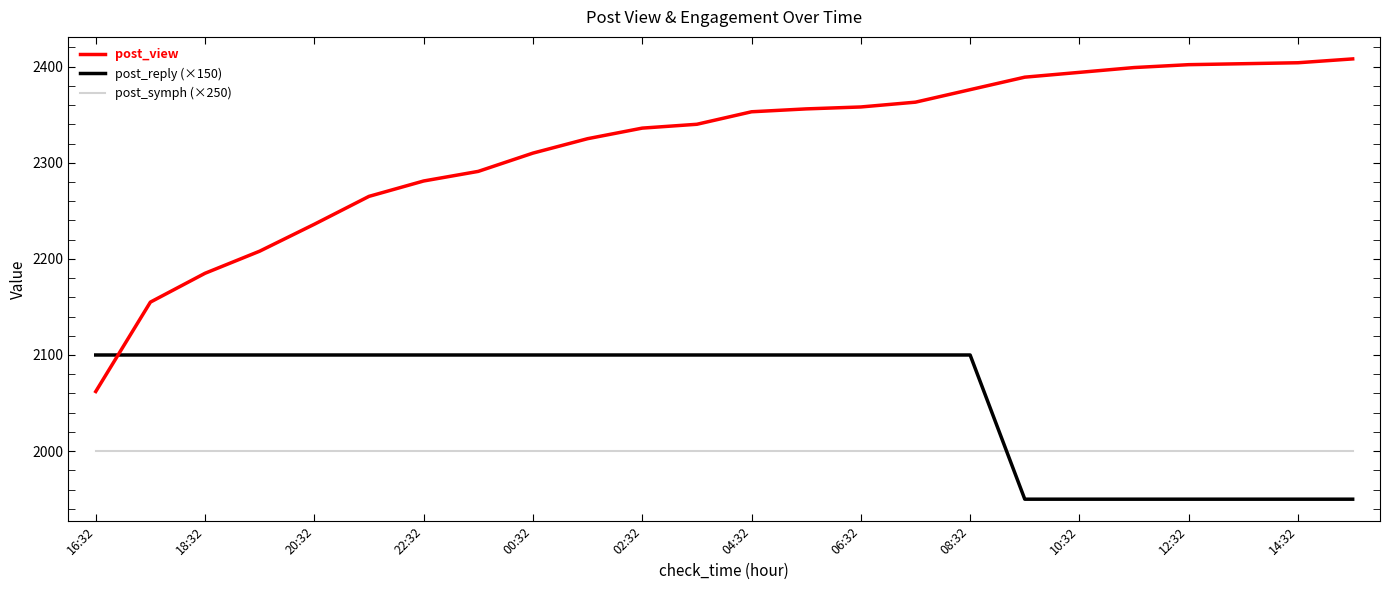

Rank the series by their average value, from highest to lowest.

post_view, post_reply (×150), post_symph (×250)